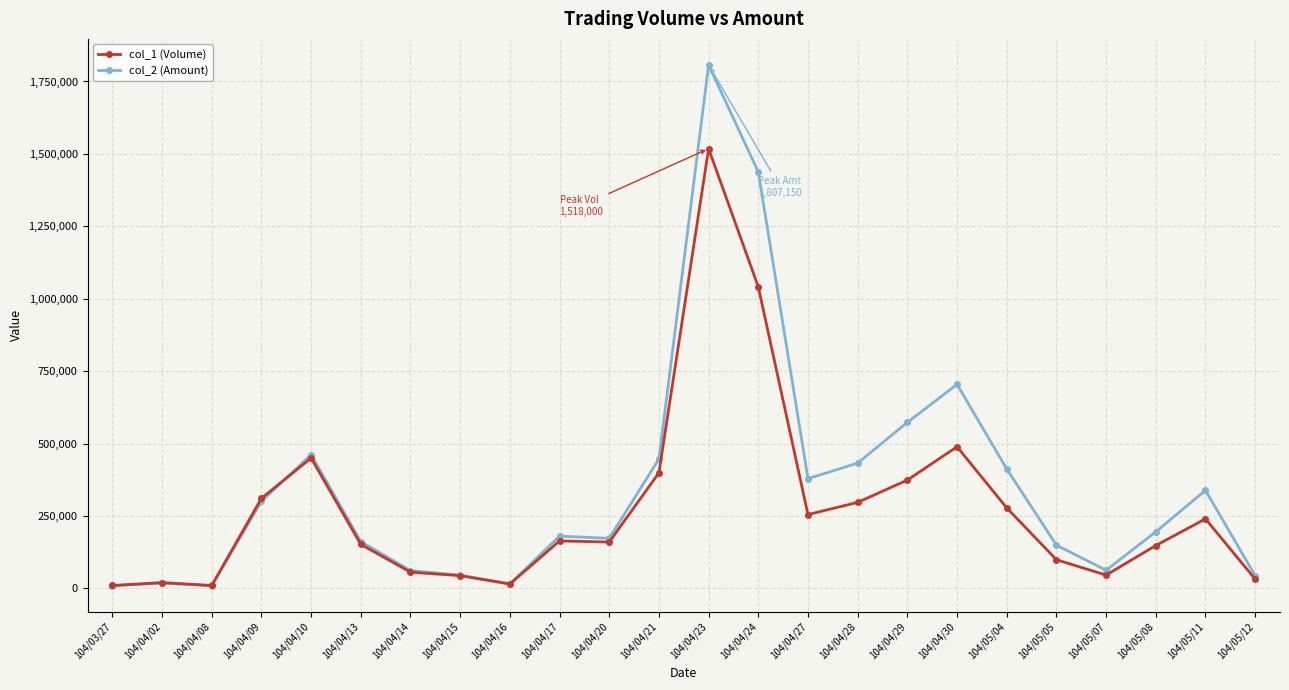

Which series has the largest total across all categories?

col_2 (Amount)